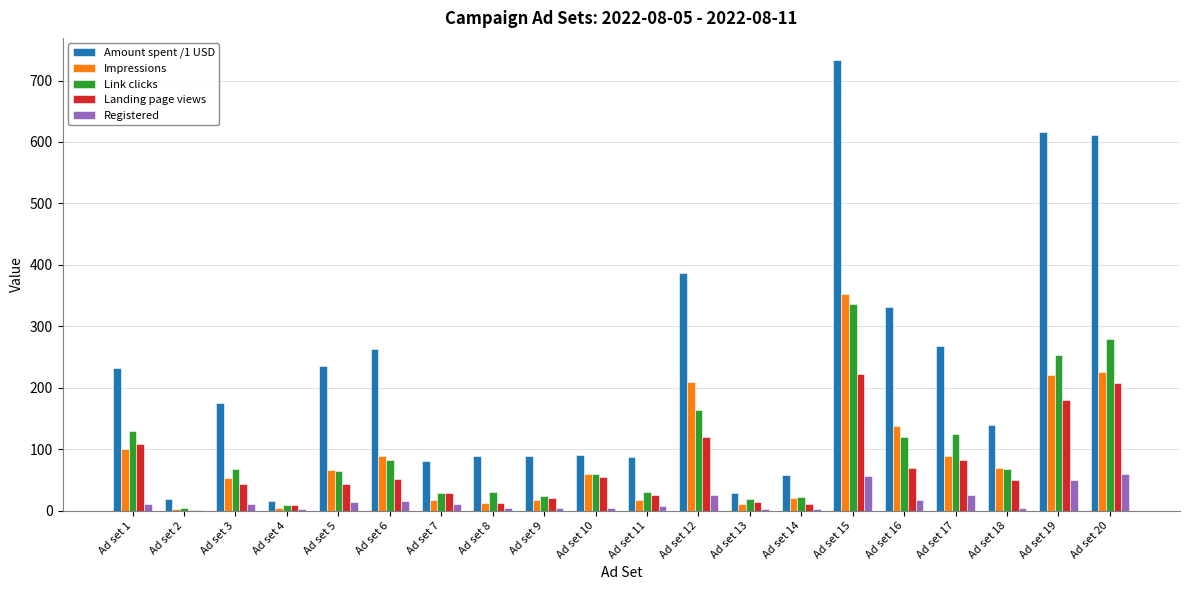

The Registered series shows 50.0 at Ad set 19. True or false?

True